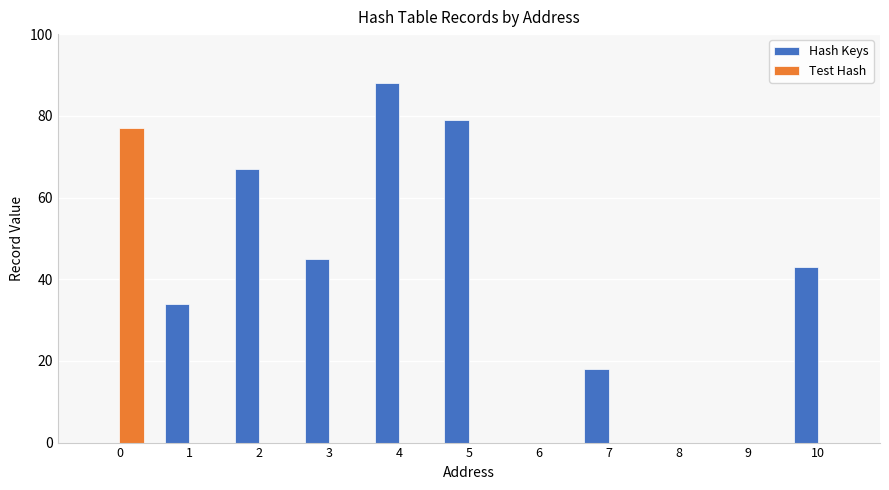

At which category does the chart reach its peak across all series?

4